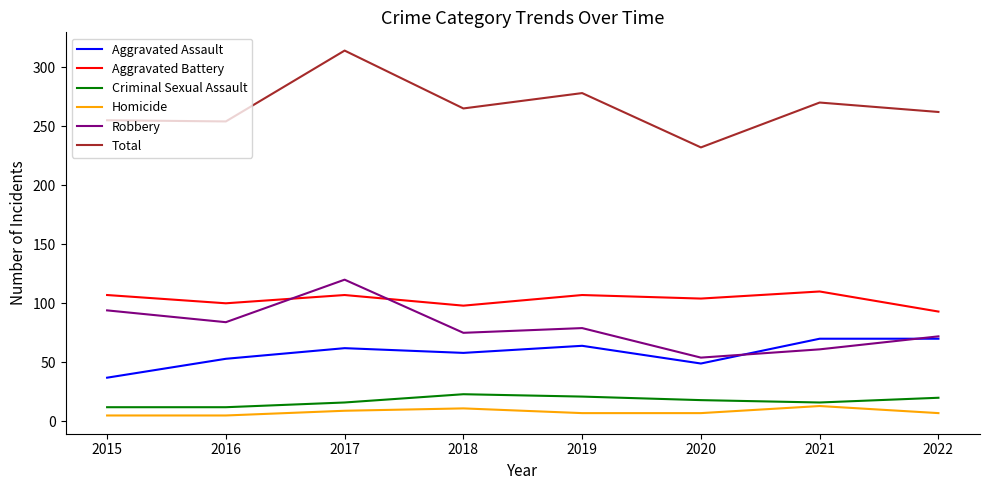

True or false: Robbery has a value of 167 at 2015.

False